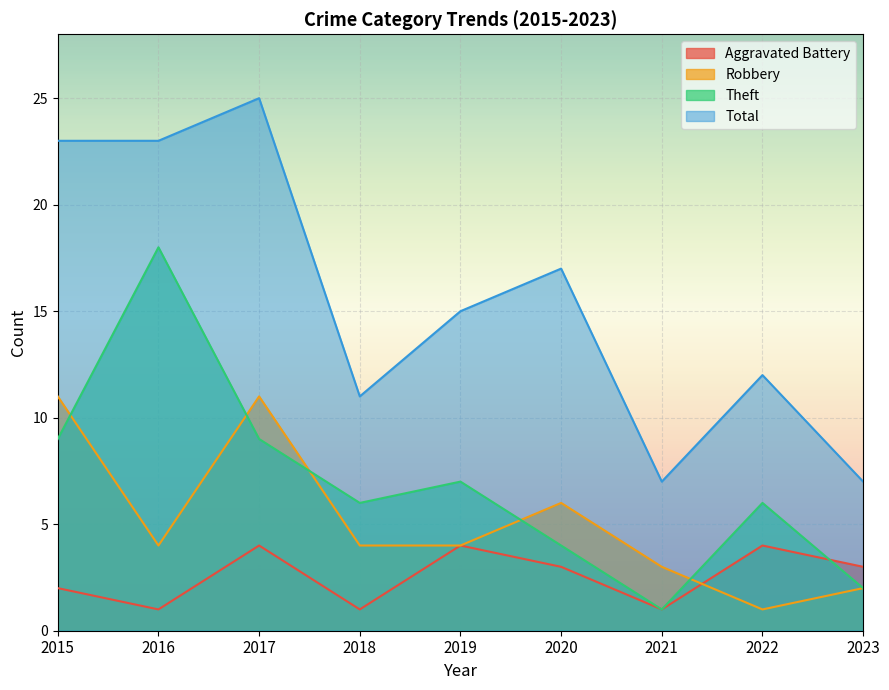

Is the value of Theft at 2021 greater than the value of Aggravated Battery at 2021?

No